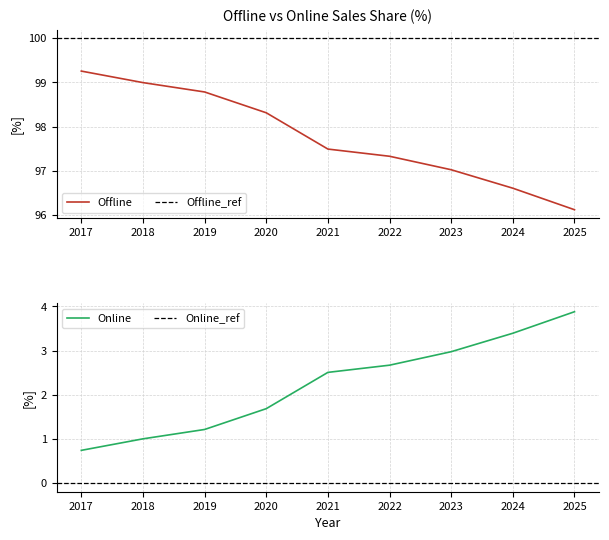

Which has a higher value, 2019 or 2023?

2019